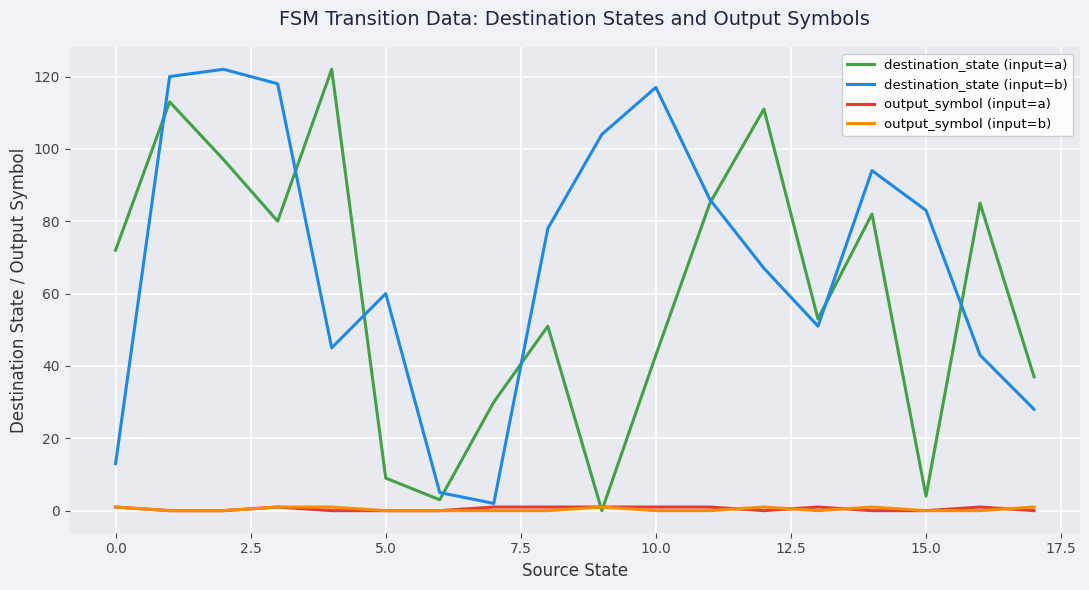

What is the greatest value displayed?

122